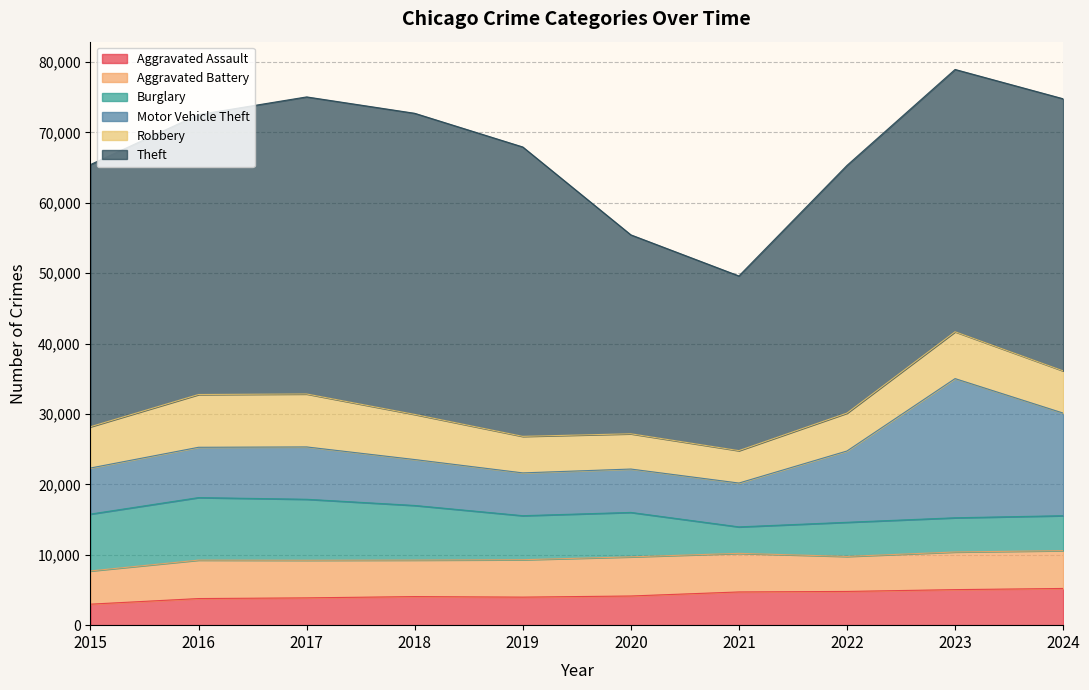

How many lines are shown in the chart?

6